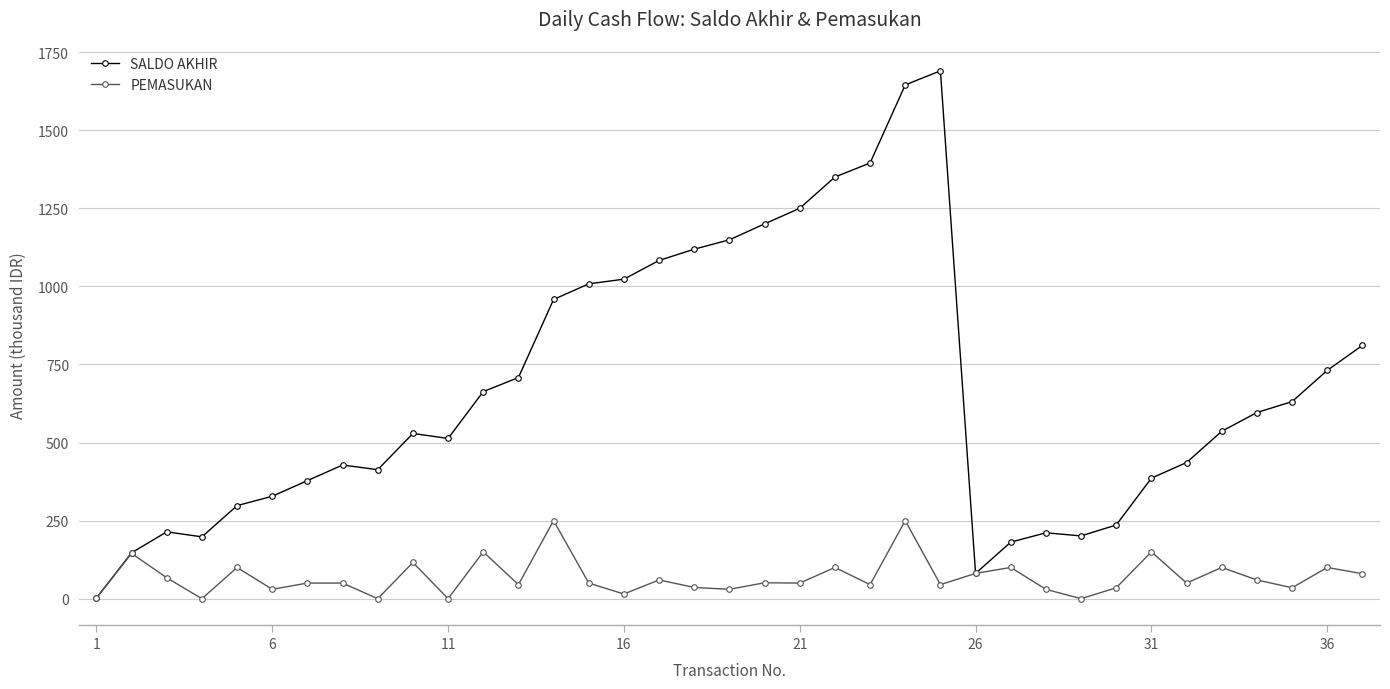

Count the number of categories in the chart.

37